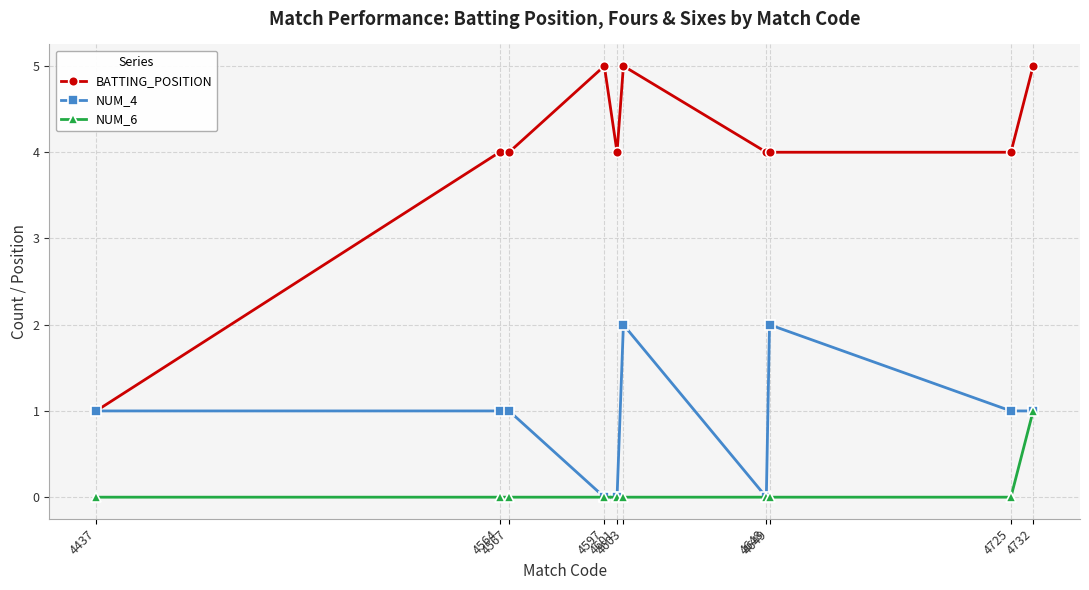

List the series in order of their peak value, highest first.

BATTING_POSITION, NUM_4, NUM_6